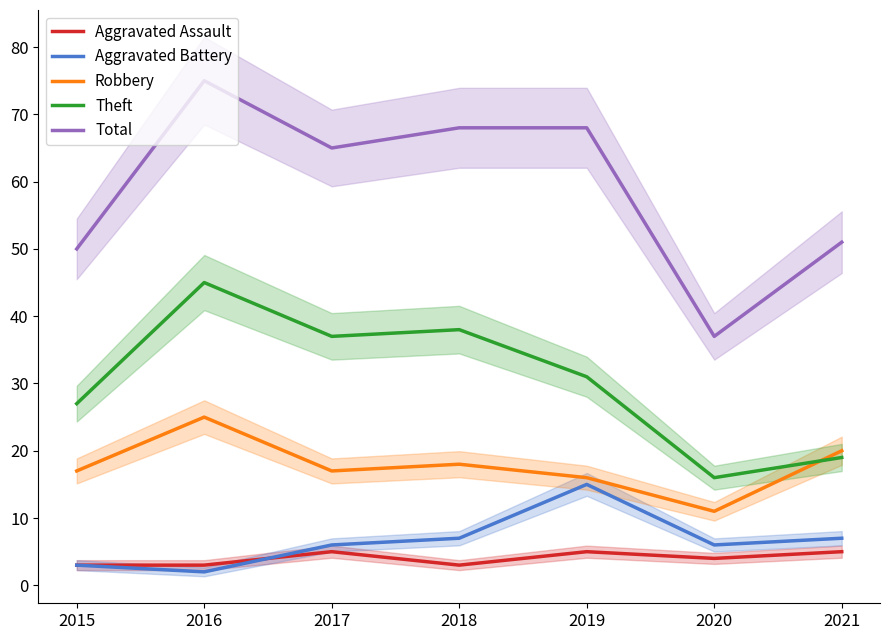

Reading left to right, transcribe all the data shown in this chart.

Aggravated Assault: 2015=3	2016=3	2017=5	2018=3	2019=5	2020=4	2021=5
Aggravated Battery: 2015=3	2016=2	2017=6	2018=7	2019=15	2020=6	2021=7
Robbery: 2015=17	2016=25	2017=17	2018=18	2019=16	2020=11	2021=20
Theft: 2015=27	2016=45	2017=37	2018=38	2019=31	2020=16	2021=19
Total: 2015=50	2016=75	2017=65	2018=68	2019=68	2020=37	2021=51